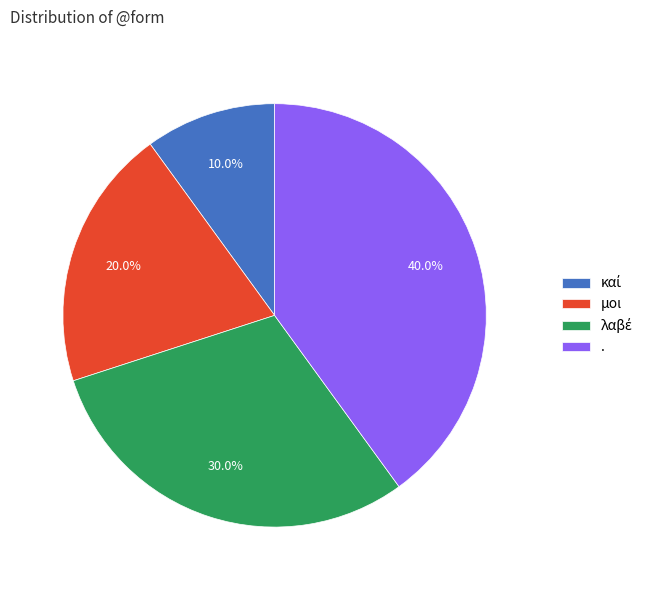

True or false: . accounts for 40% of the total.

True